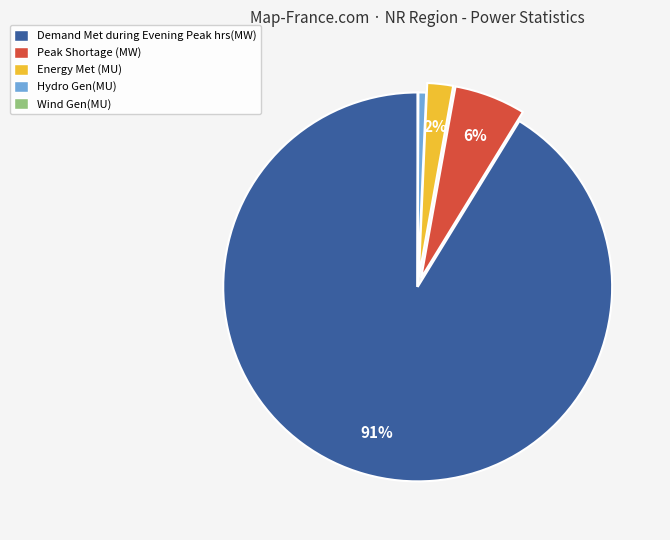

Is the sum of Energy Met (MU) and Peak Shortage (MW) greater than half?

No